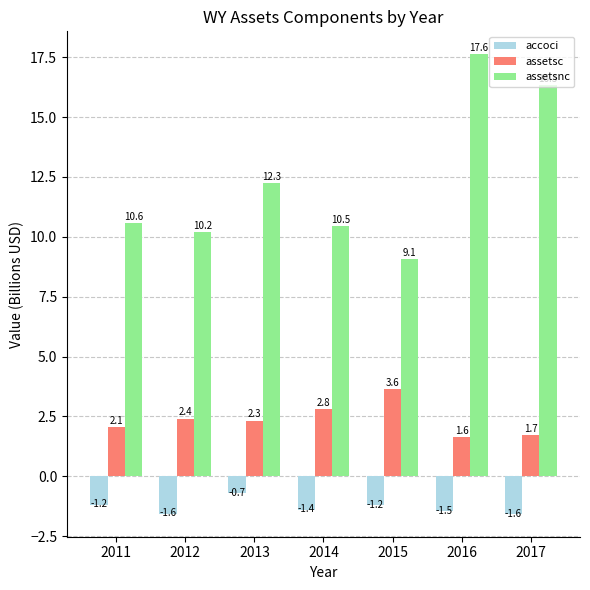

How many groups of bars are there?

7